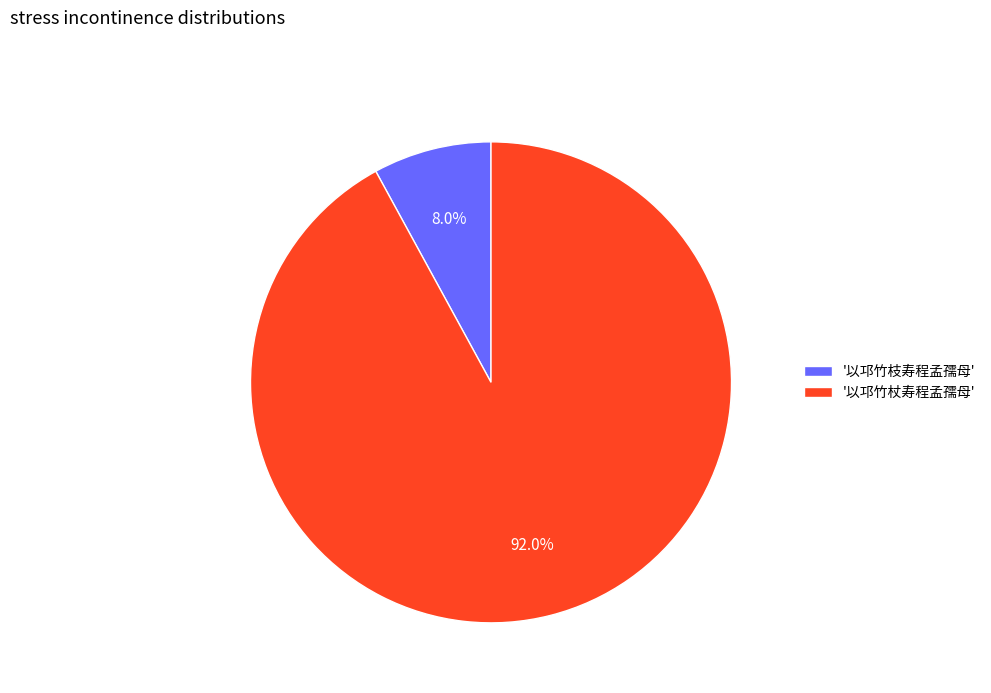

To the nearest percent, what is the difference between the largest and smallest slice percentages?

84%